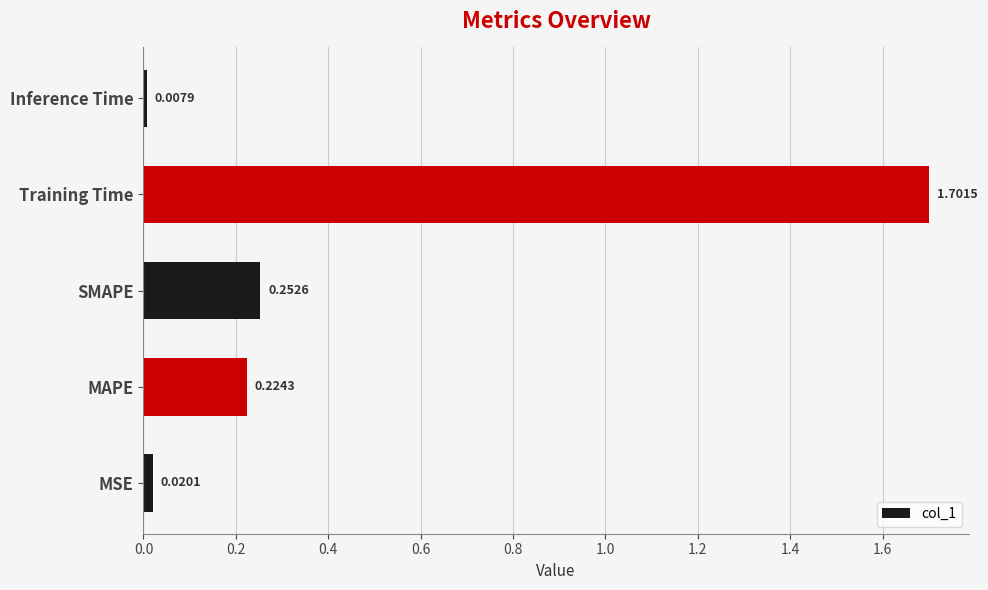

What is the difference between the maximum and minimum values?

1.7